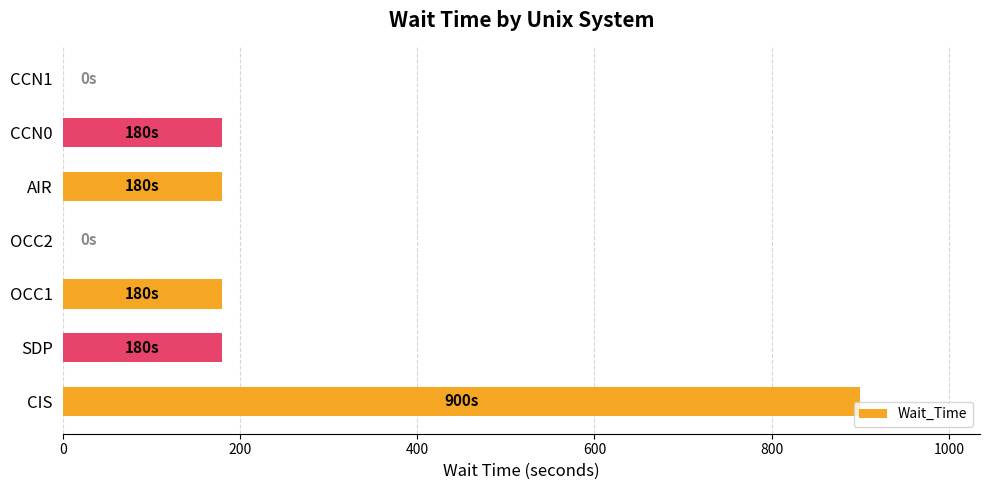

Which has a higher value, OCC1 or OCC2?

OCC1